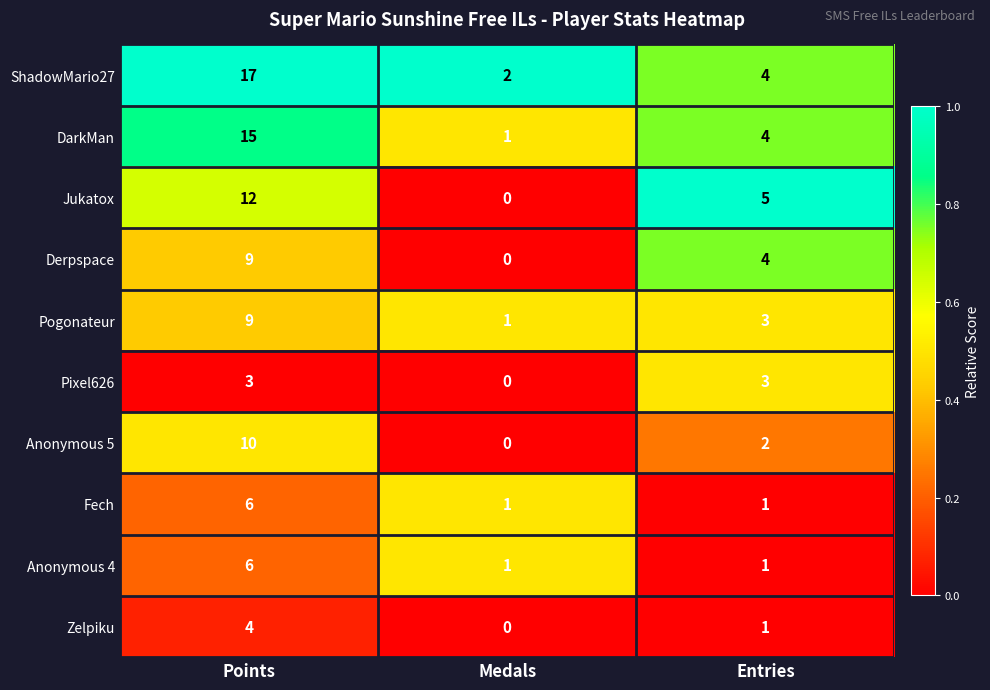

Reading left to right, what are all the values shown in this chart?

ShadowMario27: 17	2	4
DarkMan: 15	1	4
Jukatox: 12	0	5
Derpspace: 9	0	4
Pogonateur: 9	1	3
Pixel626: 3	0	3
Anonymous 5: 10	0	2
Fech: 6	1	1
Anonymous 4: 6	1	1
Zelpiku: 4	0	1